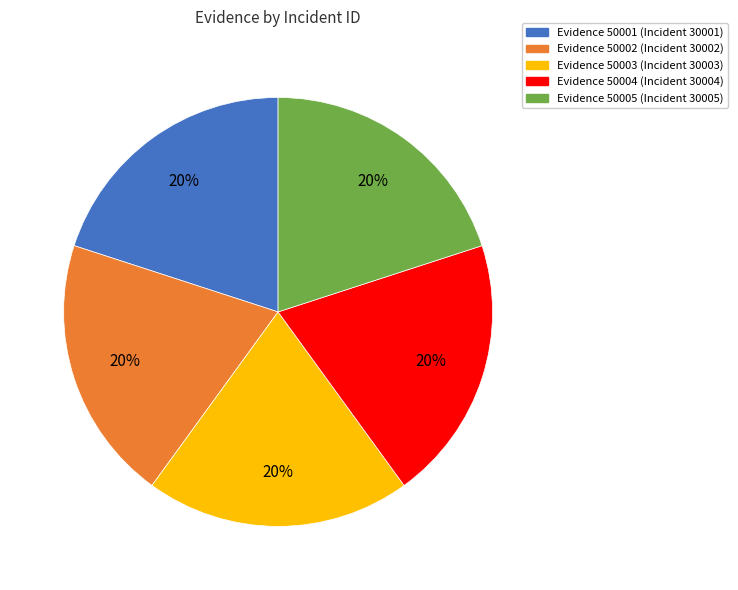

How many segments does this pie chart have?

5